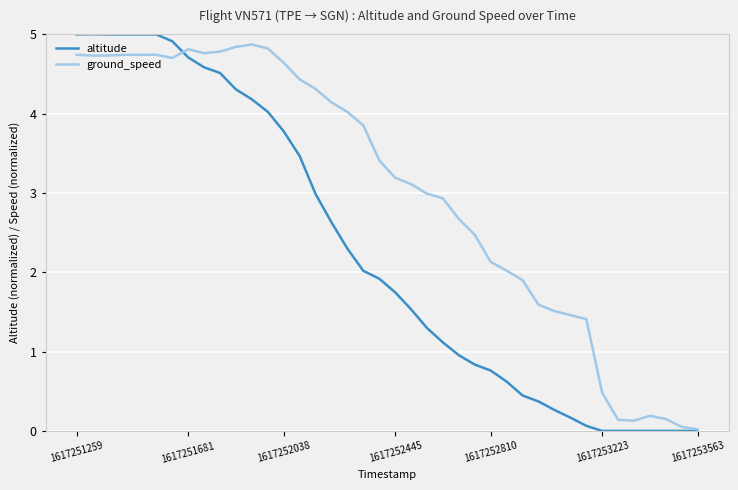

What is the maximum value shown in the chart?

5.0